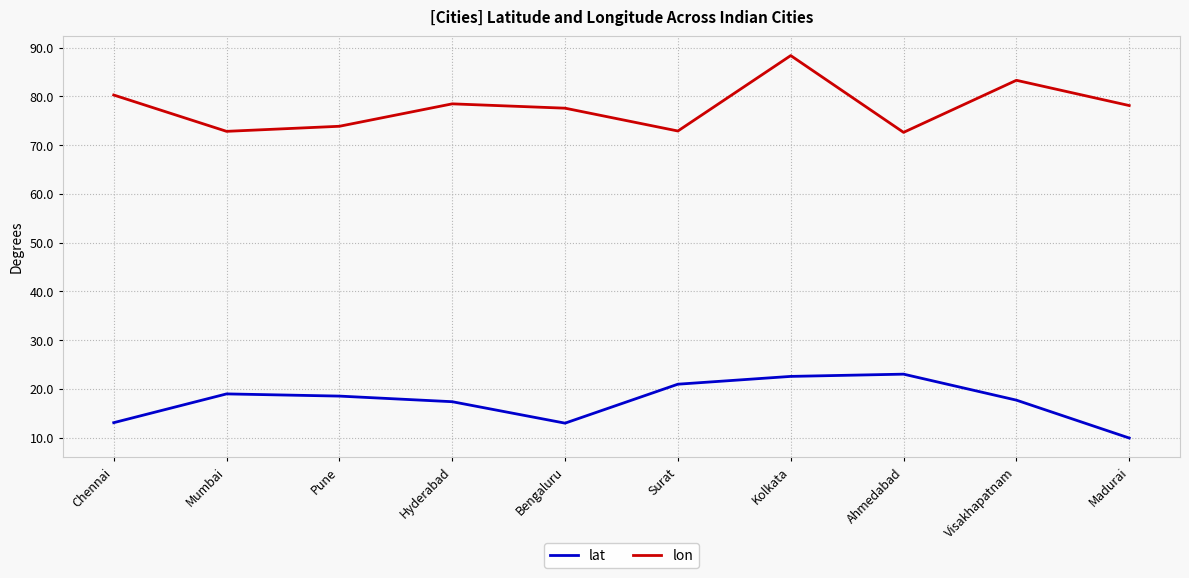

At how many categories does at least one series exceed 65?

10